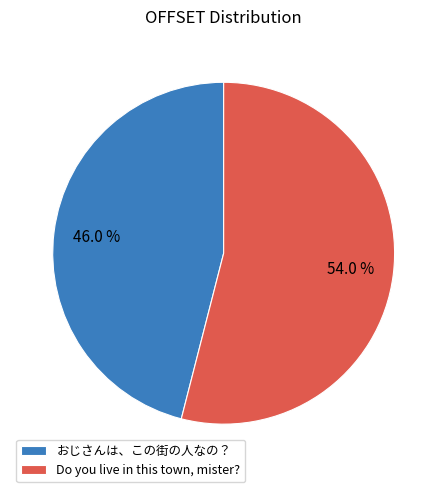

Which category accounts for the majority?

Do you live in this town, mister?